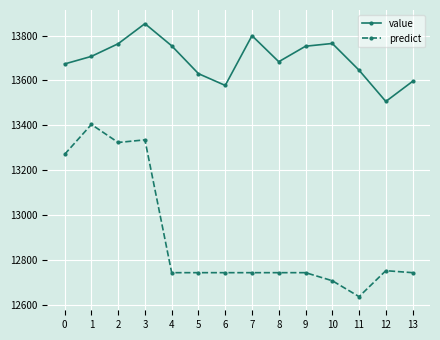

True or false: value and predict cross at least once.

False